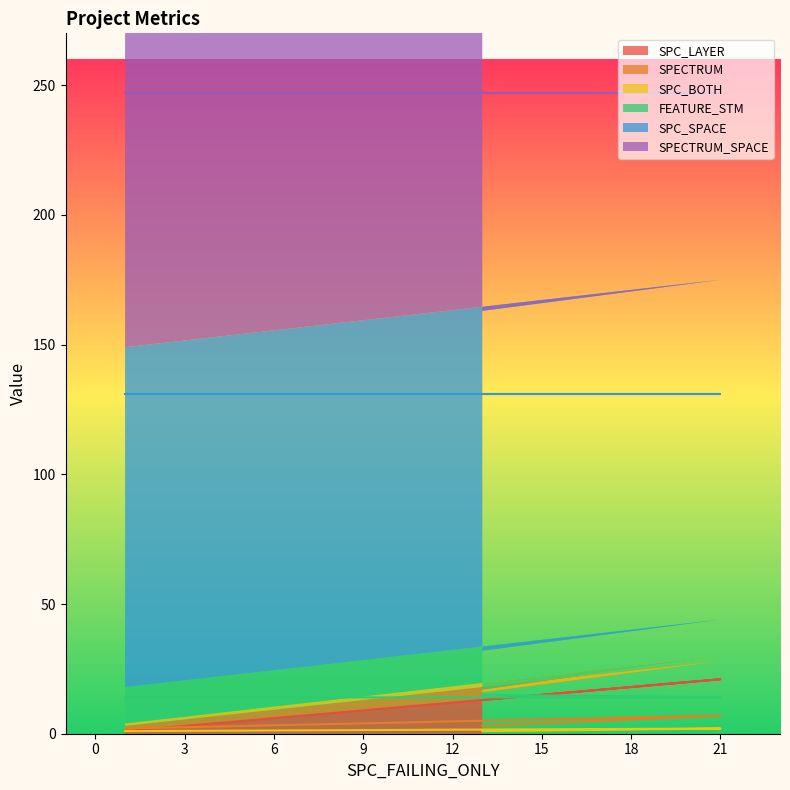

The value of FEATURE_STM at 13 is 22. True or false?

False